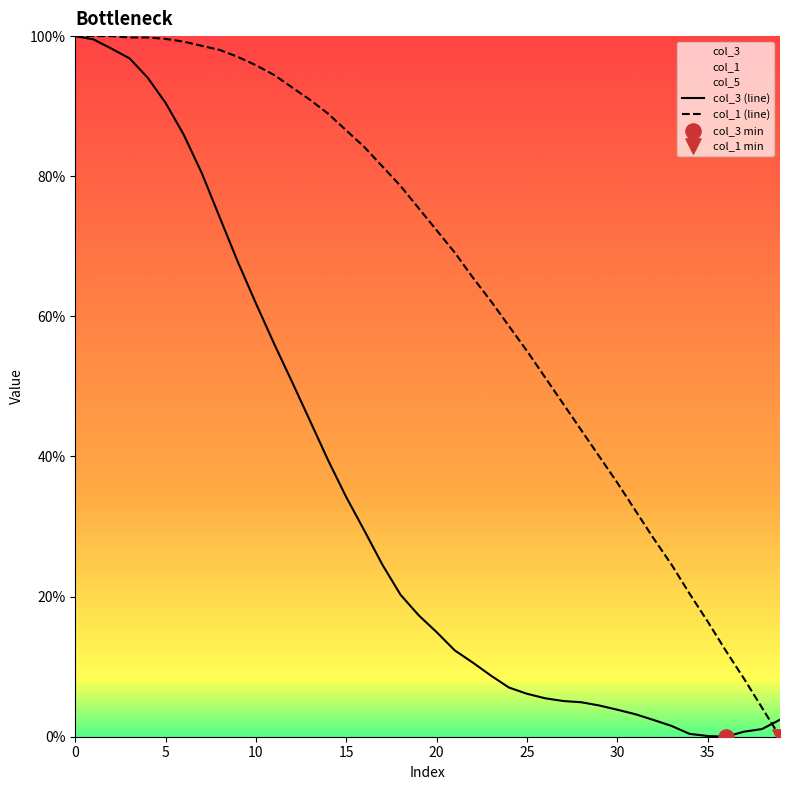

Which series has the largest Y range (max minus min)?

col_3 (line)